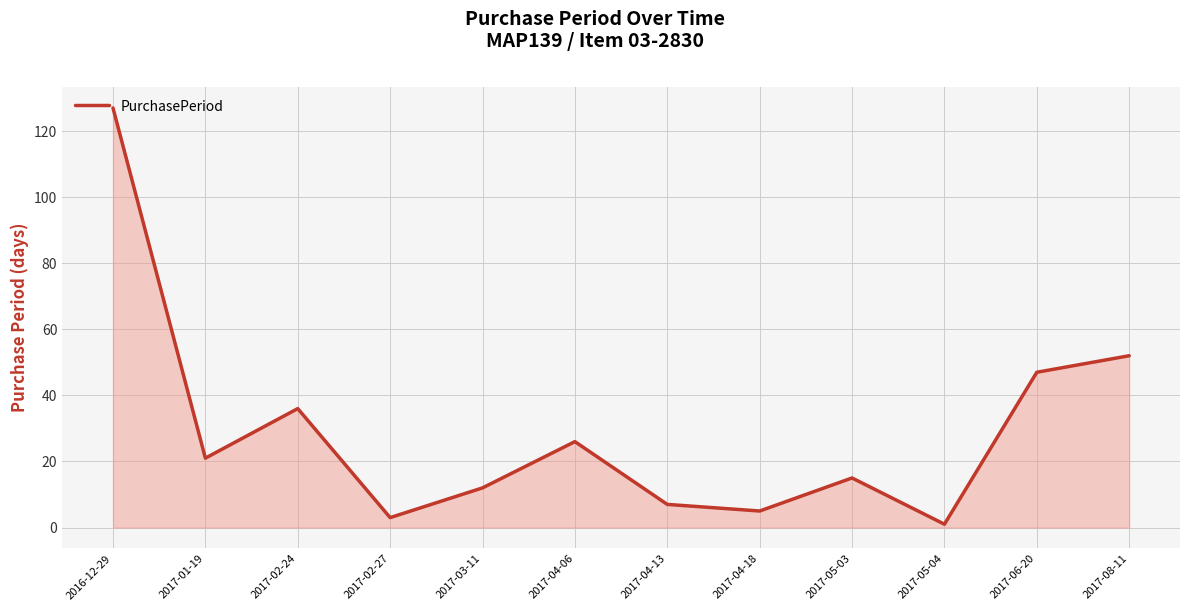

The chart shows a value of 228 at 2016-12-29. True or false?

False